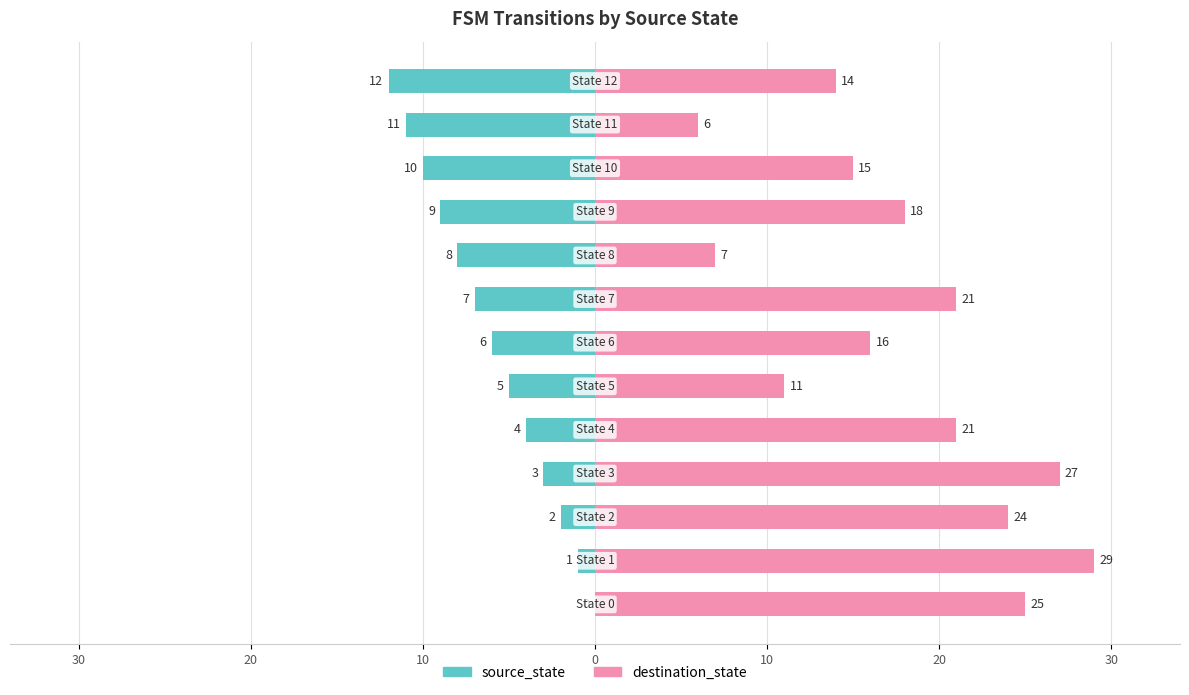

How many values in source_state are below zero?

12